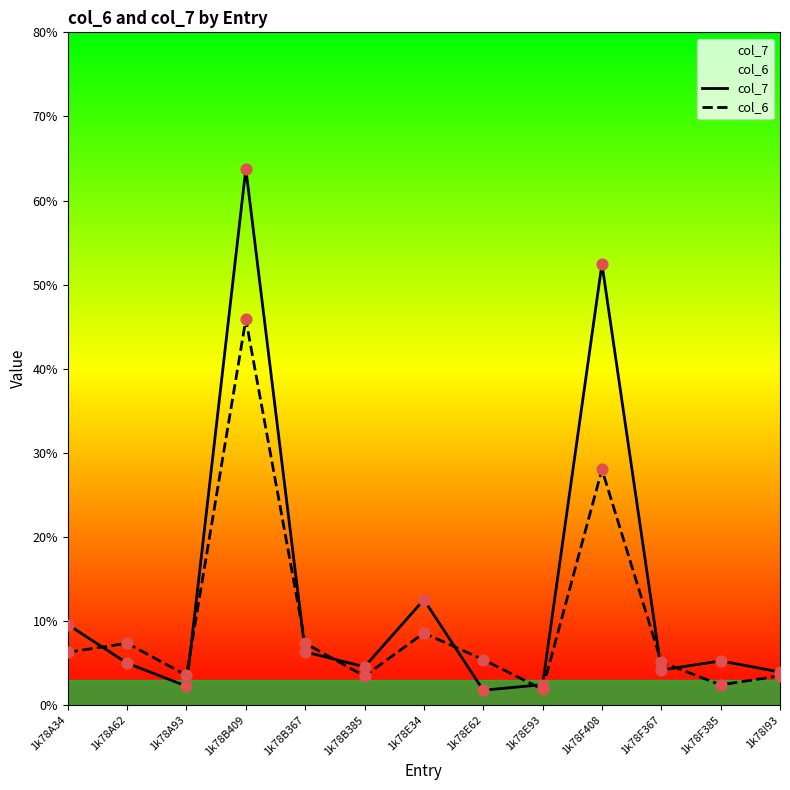

At how many categories does at least one series exceed 46?

2